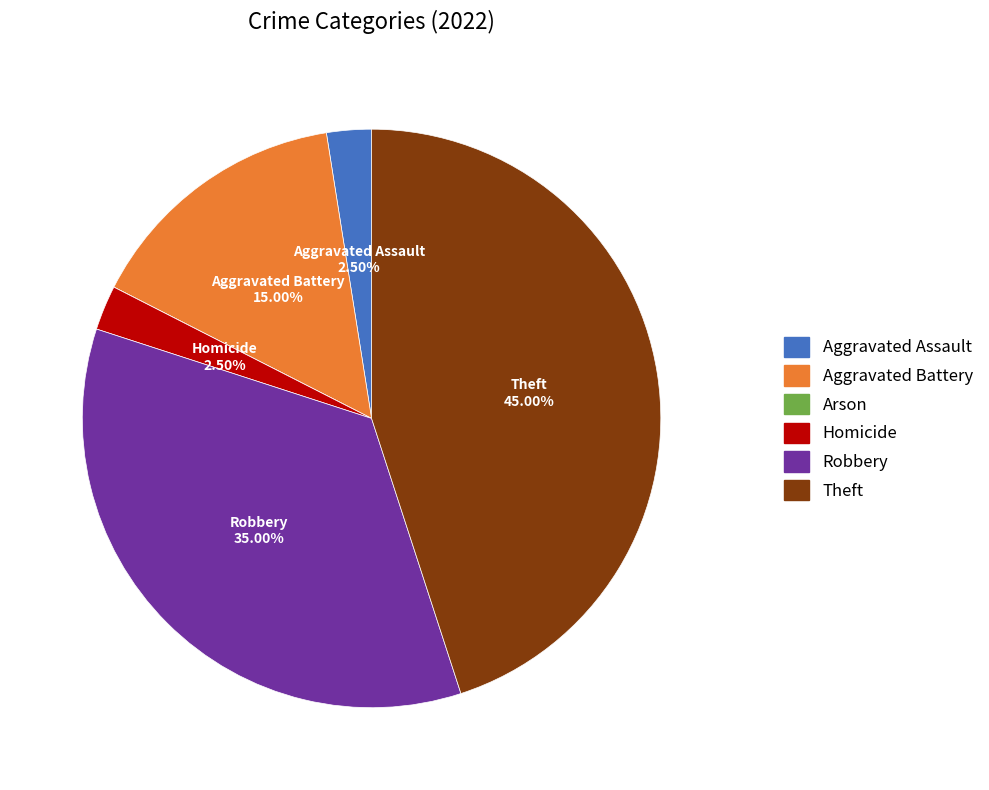

What is the largest slice in the pie chart?

Theft